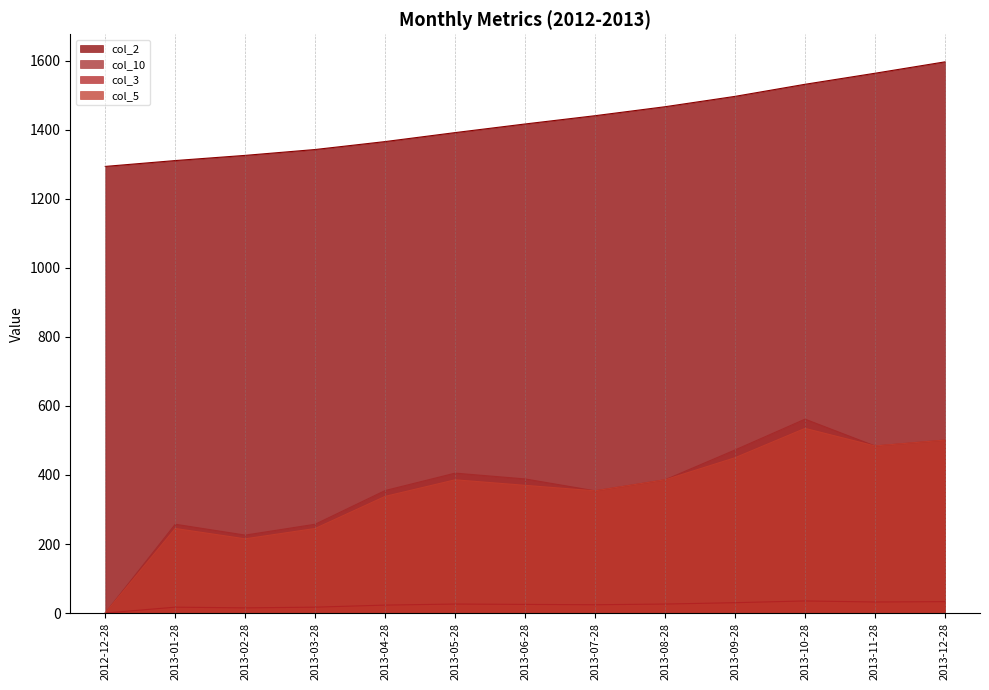

True or false: col_2 and col_5 cross at least once.

False